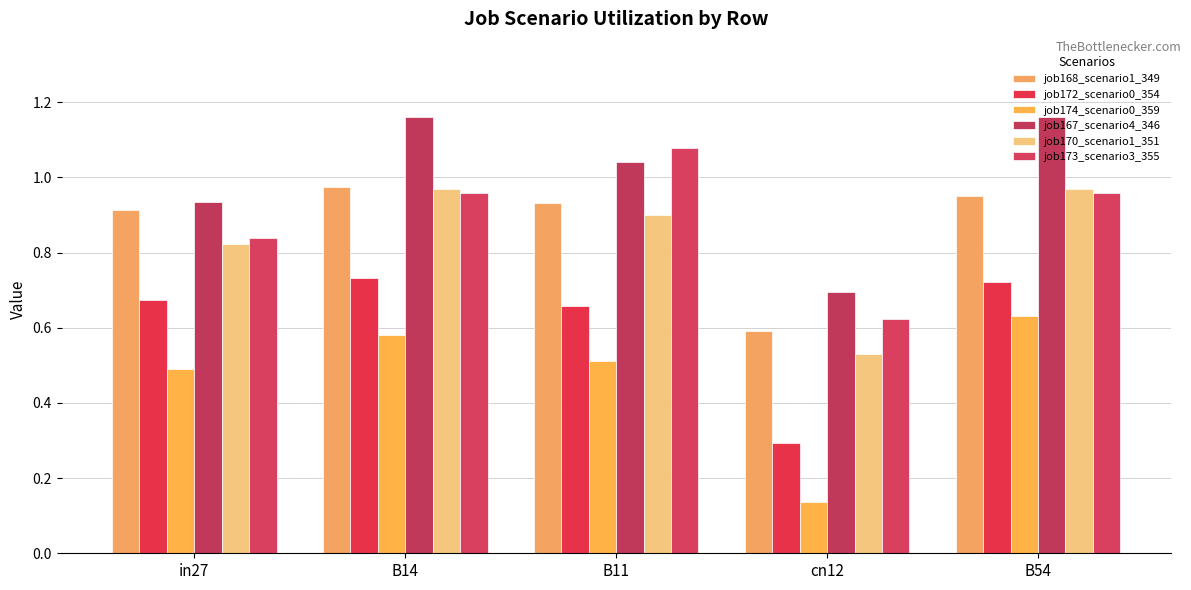

Which series has the largest total across all categories?

job167_scenario4_346